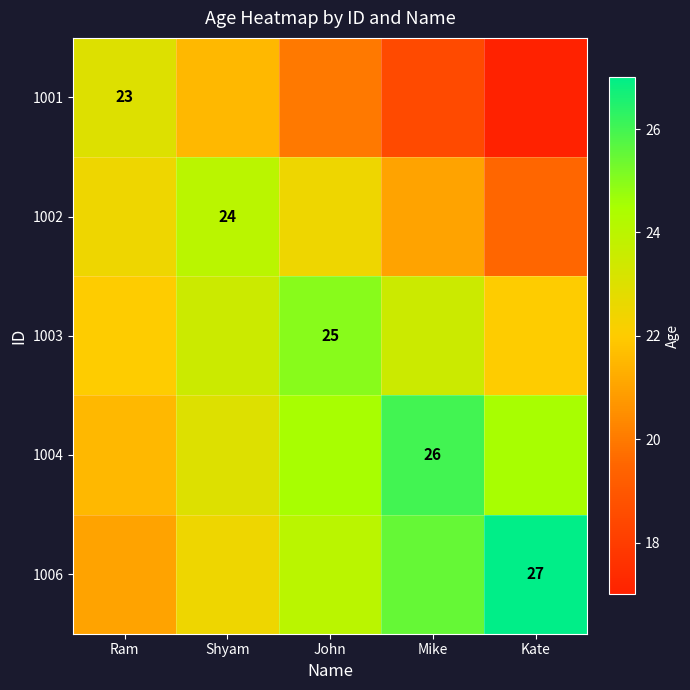

What is the greatest value displayed?

27.0